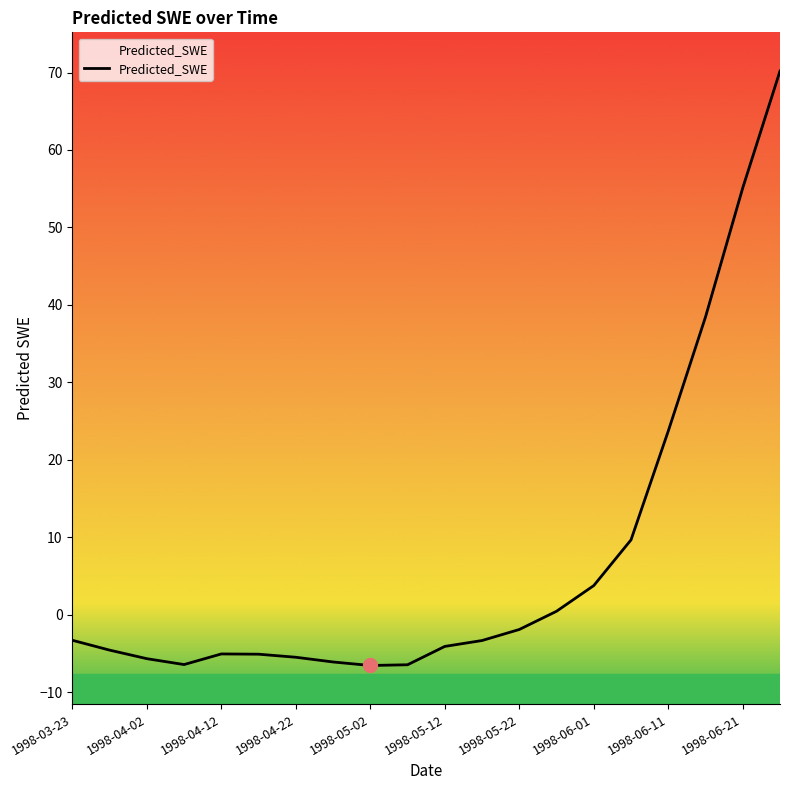

Is it true that the value at 1998-03-23 is -1.8?

False